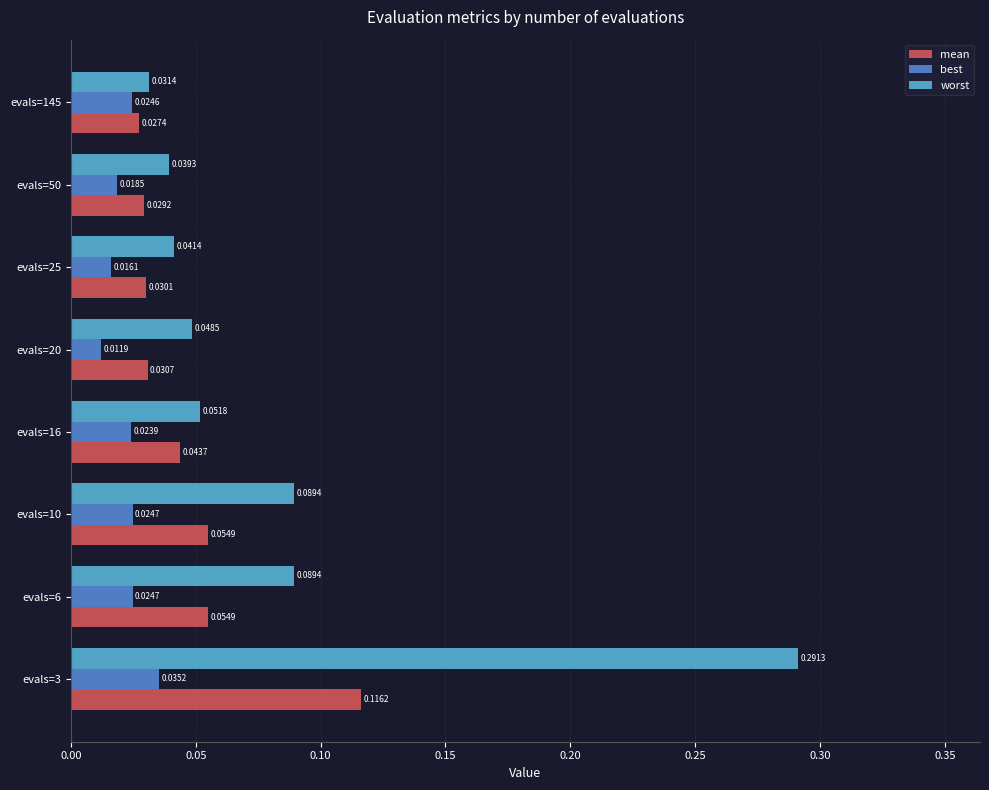

Between evals=25 and evals=145, which series saw the biggest shift?

worst